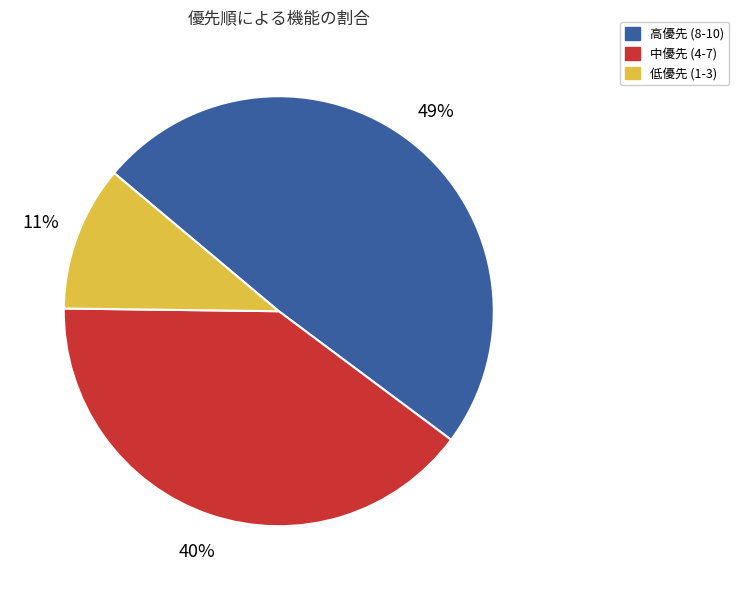

Is there any slice that represents more than half of the pie?

No